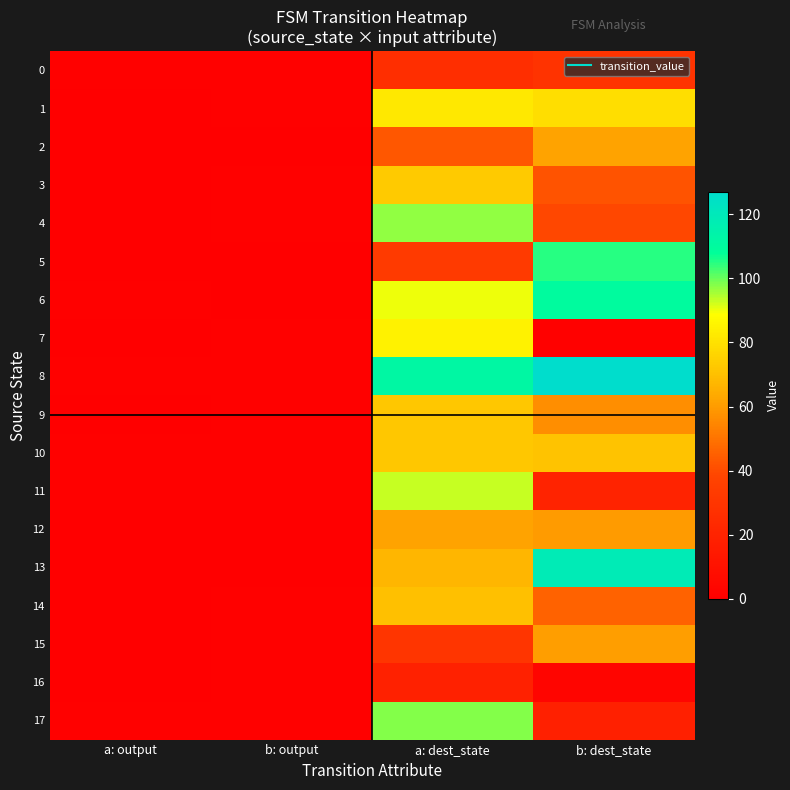

At which category is the sum across all series the highest?

a: dest_state